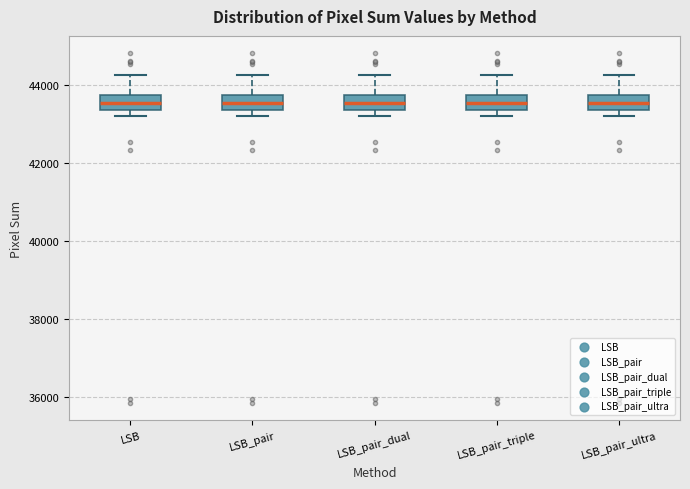

Where is the upper edge of the box for LSB on the y-axis? The values are not printed on the chart, so give them approximately, as read against the axis.

43800